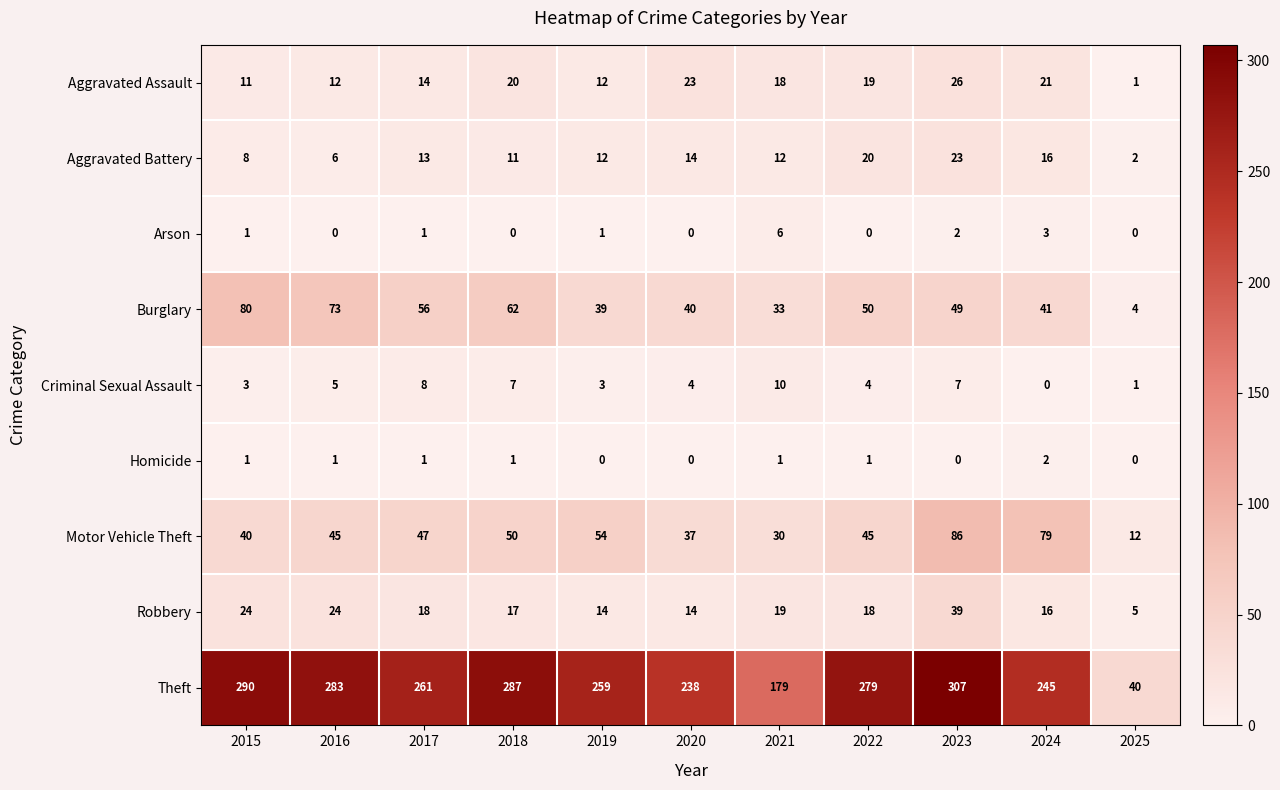

Is it true that Criminal Sexual Assault equals 7 at 2023?

True